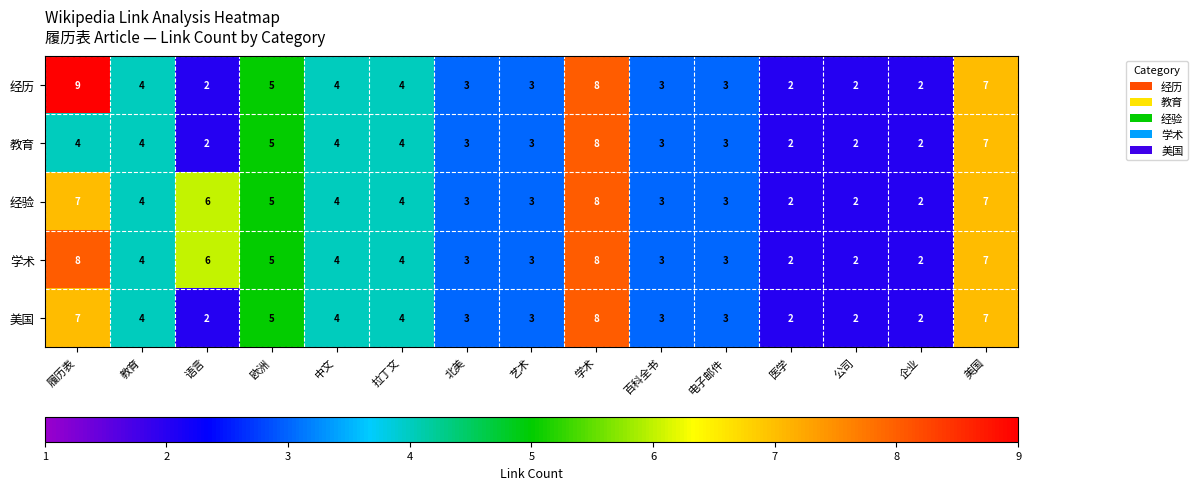

True or false: 美国 has a value of 10 at 履历表.

False